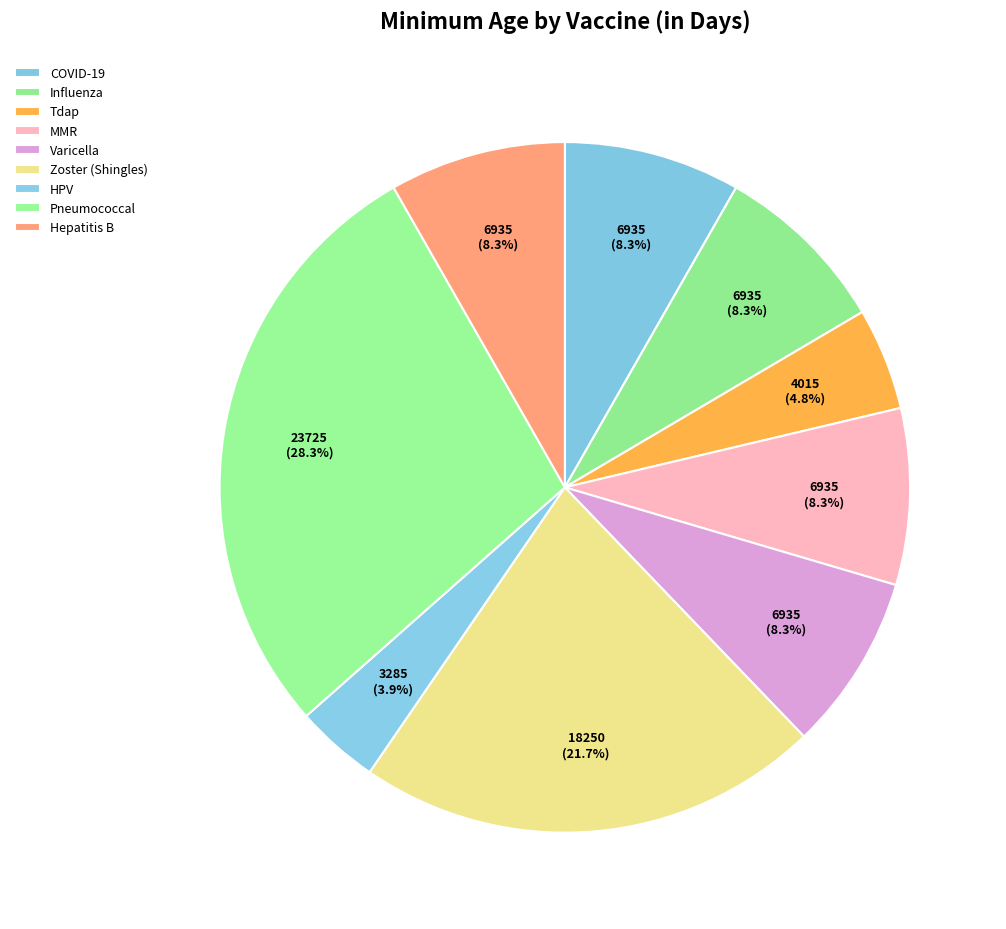

Is there a majority slice in this chart?

No